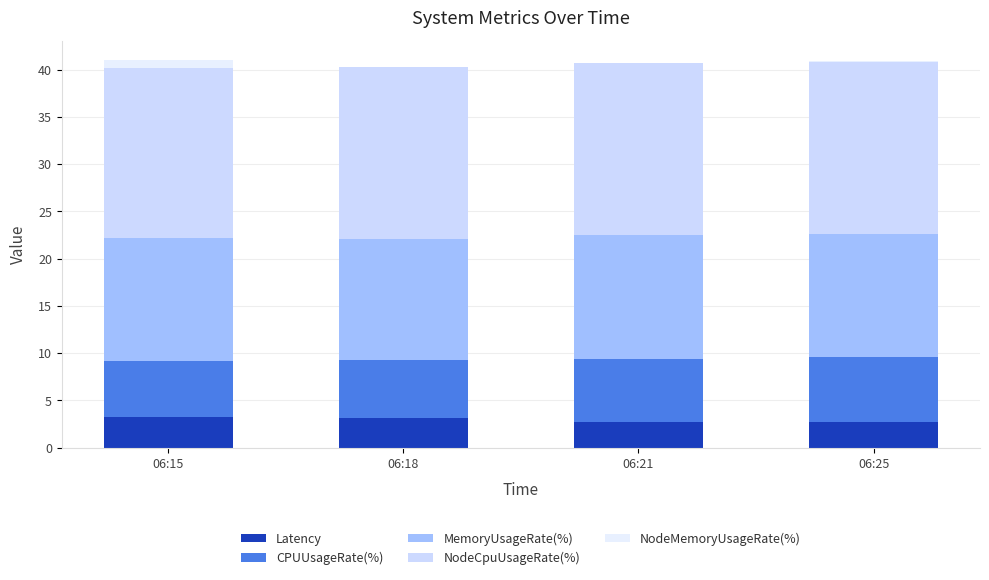

Does the chart contain stacked bars?

Yes